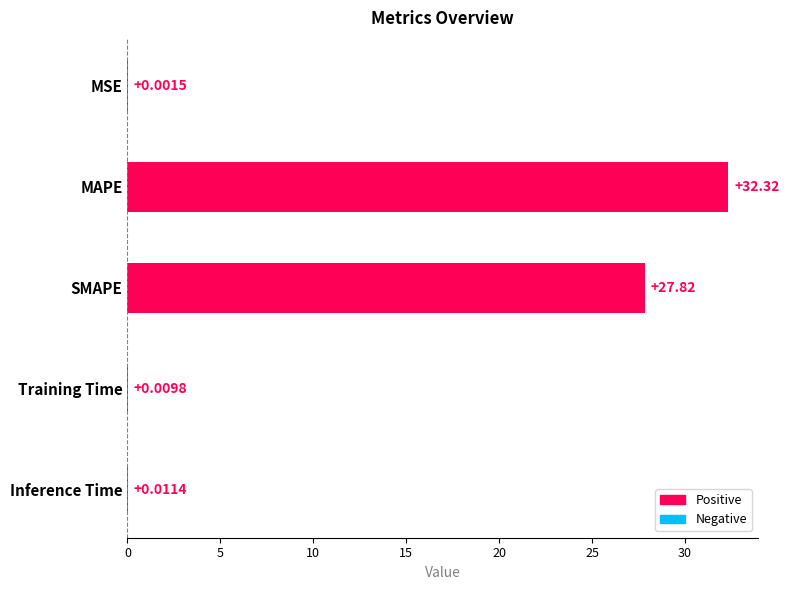

At which category does the chart reach its peak across all series?

MAPE